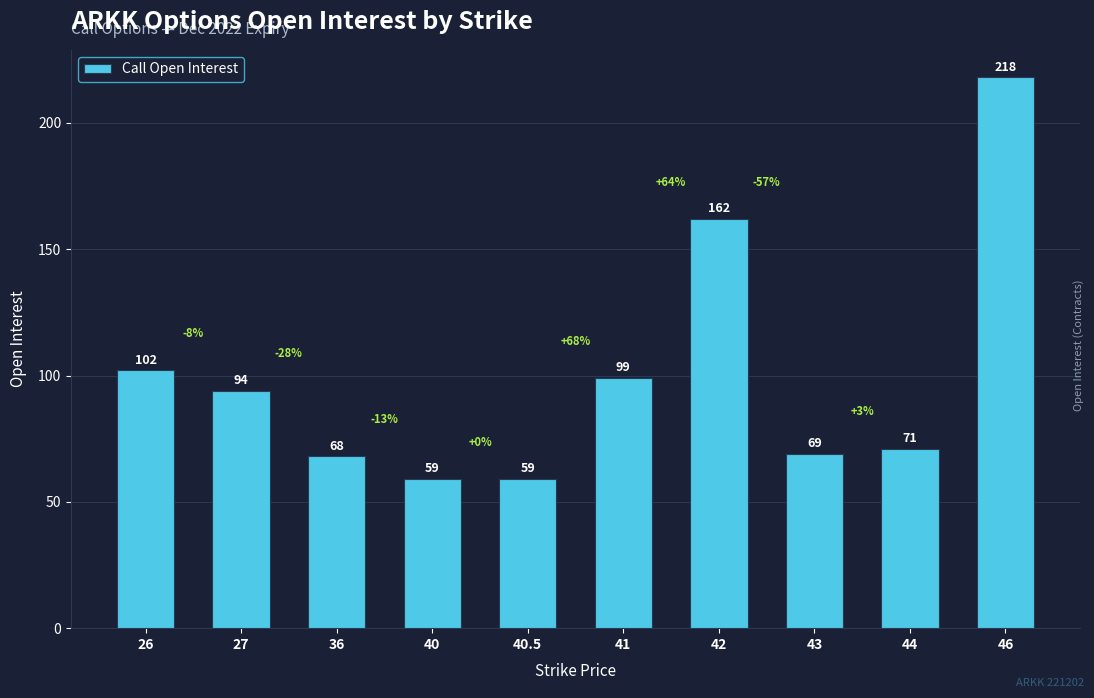

What is the sum of the values at 43 and 44?

140